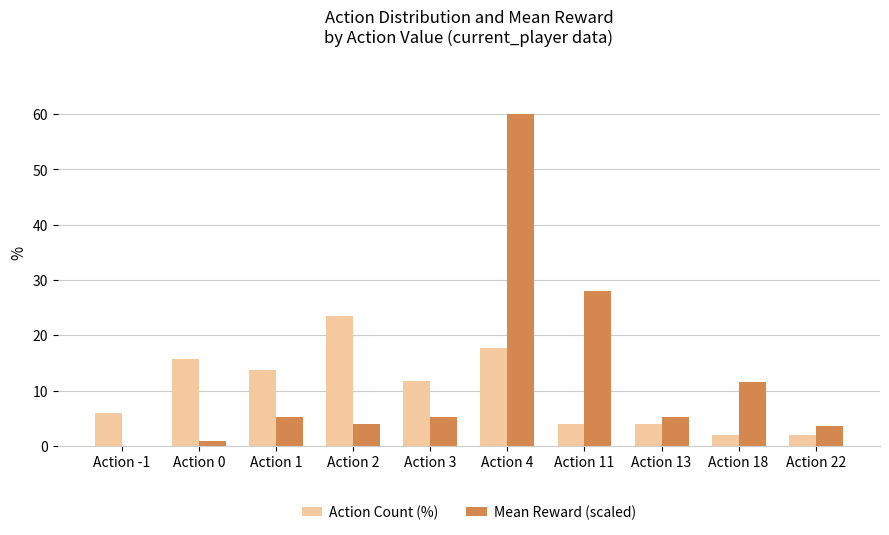

Which label corresponds to the largest value in the chart?

Action 4